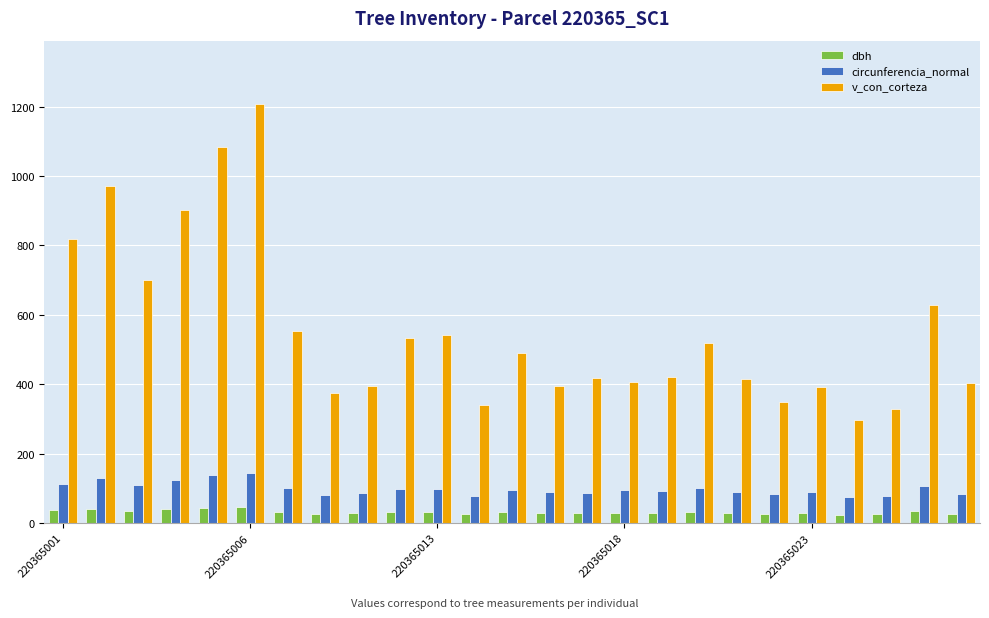

How many series are shown in this chart?

3